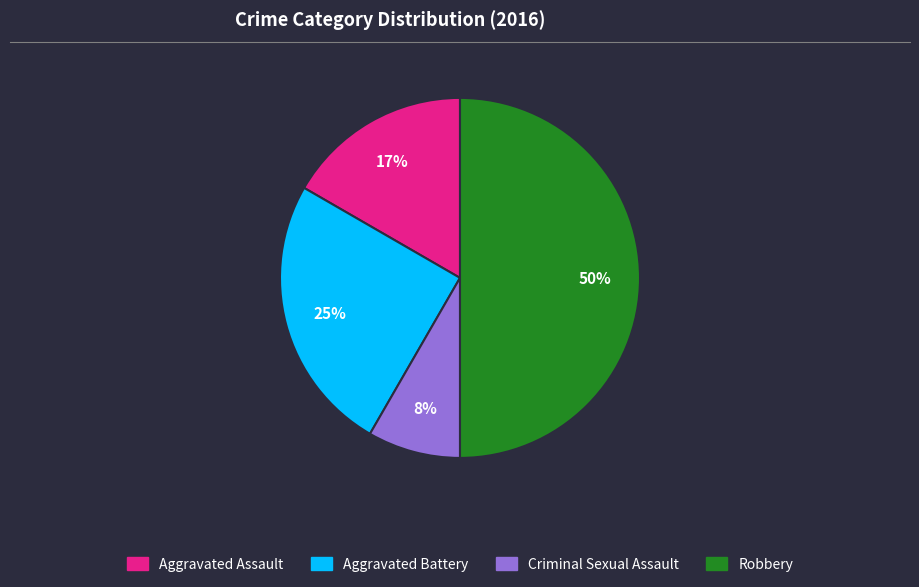

The Aggravated Battery slice represents 25% of the pie. True or false?

True